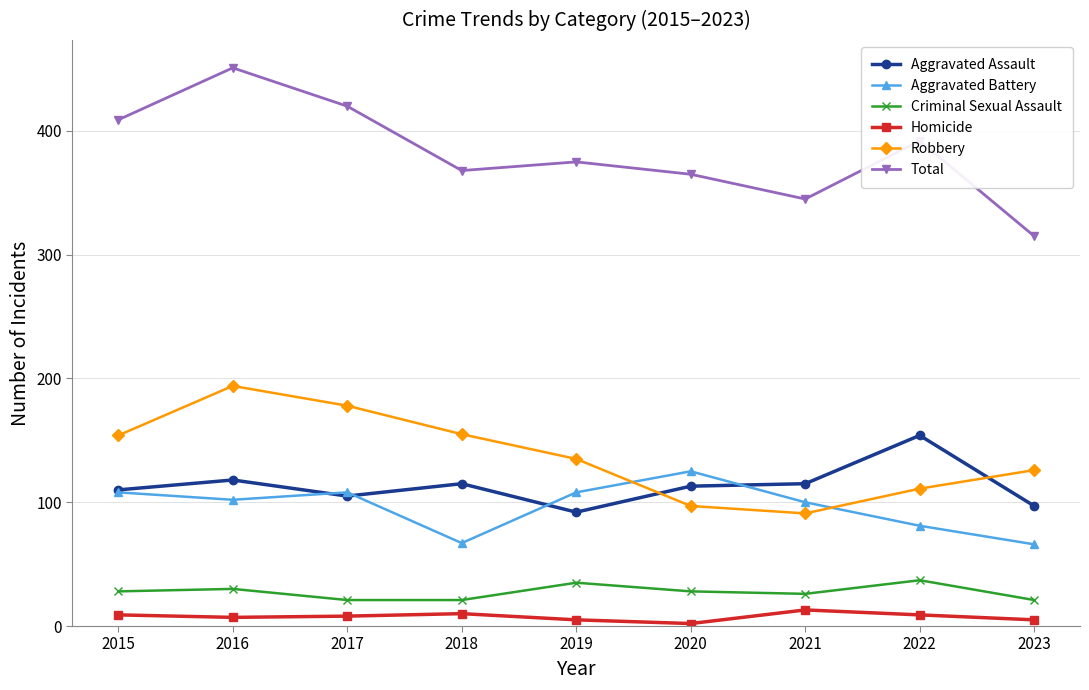

True or false: Criminal Sexual Assault has more than 0 interior local peaks.

True